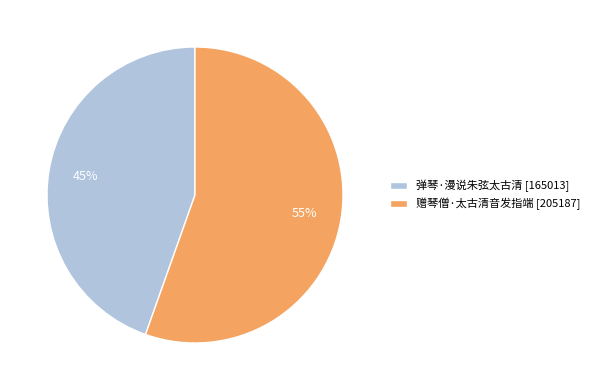

Is the sum of 赠琴僧·太古清音发指端 [205187] and 弹琴·漫说朱弦太古清 [165013] greater than half?

Yes